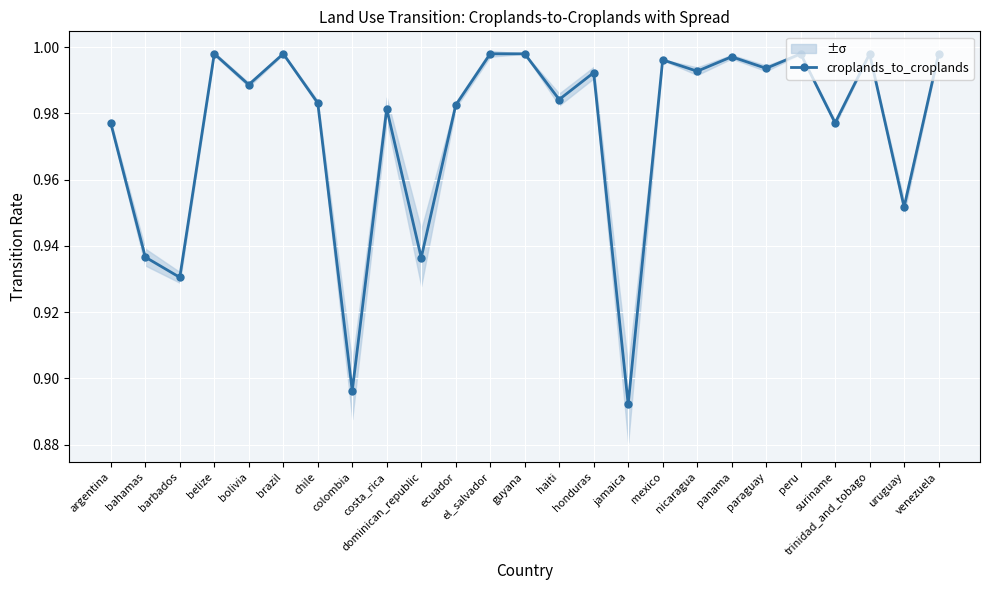

Reading right to left, what are all the values shown in this chart?

1.0	1.0	1.0	1.0	1.0	1.0	1.0	1.0	1.0	0.9	1.0	1.0	1.0	1.0	1.0	0.9	1.0	0.9	1.0	1.0	1.0	1.0	0.9	0.9	1.0